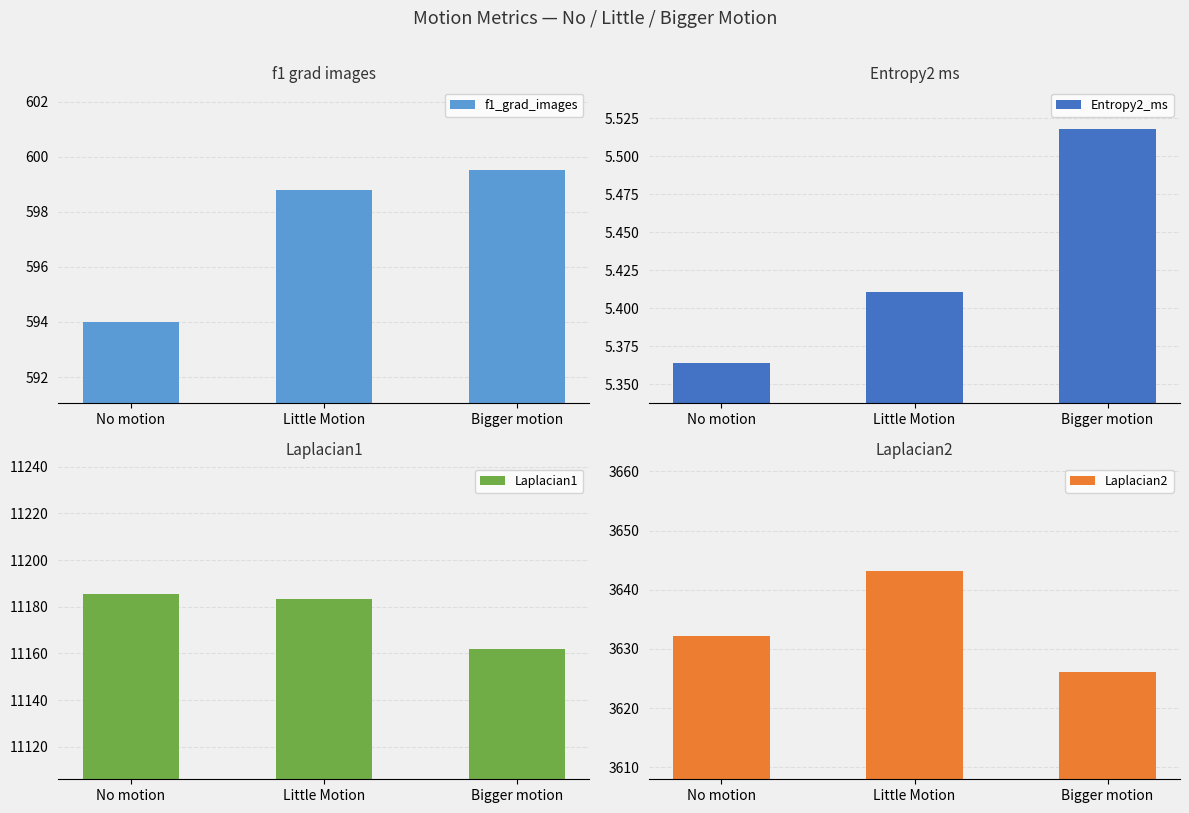

How many data points does each series have?

3